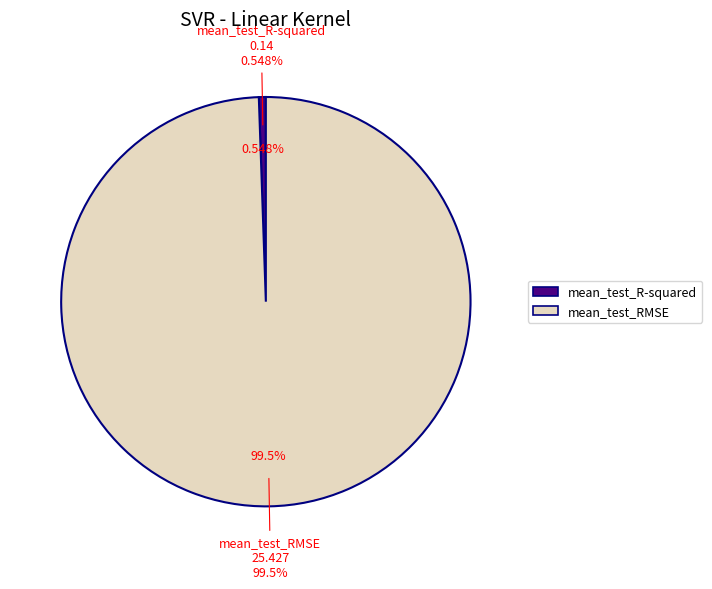

Which slice is the largest?

mean_test_RMSE